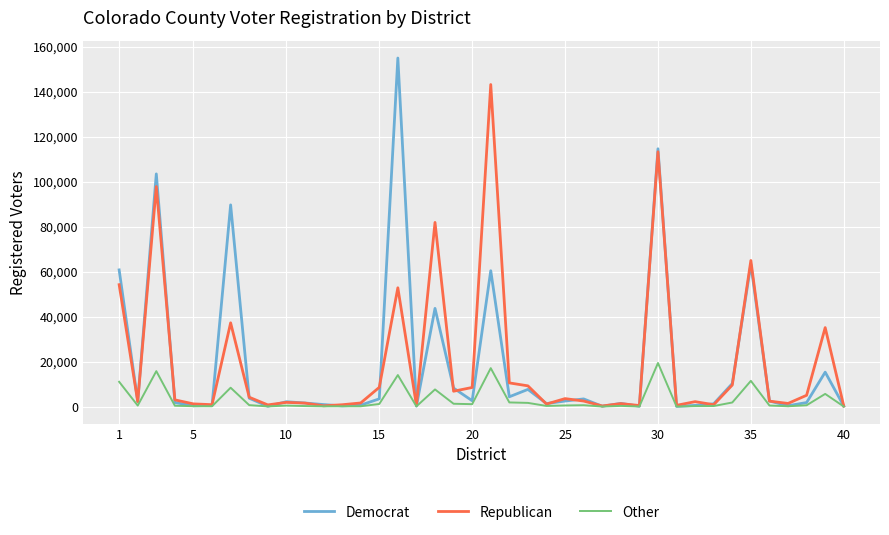

What is the maximum value for Republican?

143302